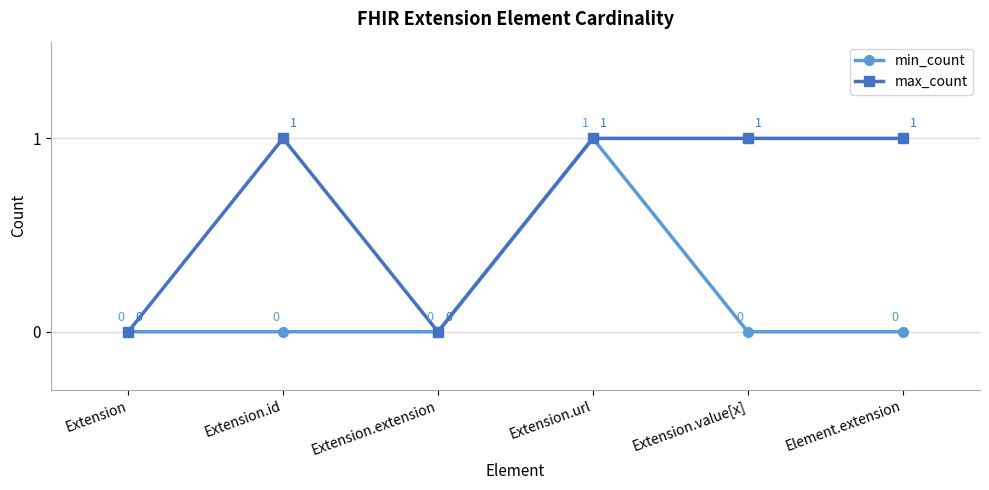

What is the label of the 5th point from the left?

Extension.value[x]